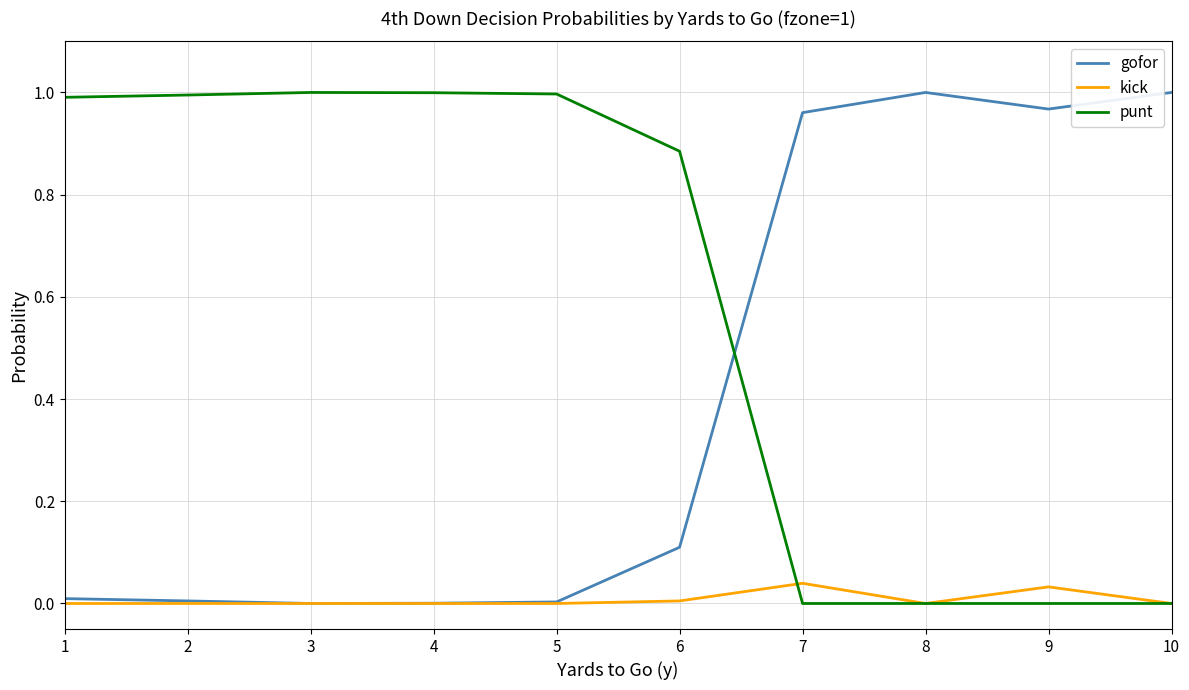

The value of gofor at 4 is 0.0. True or false?

True